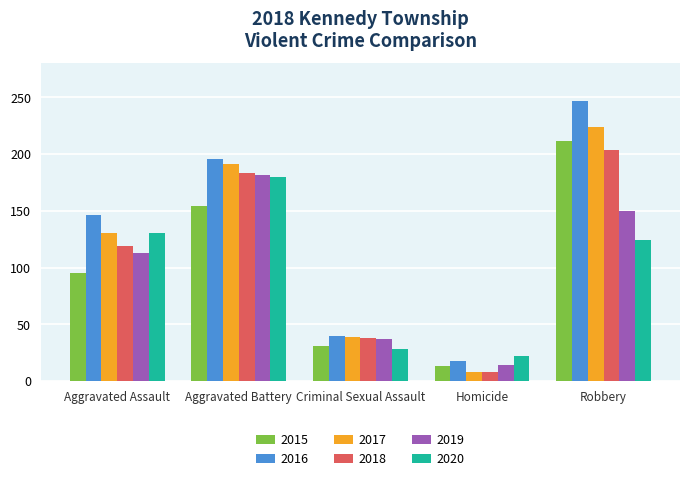

What is the minimum value for 2019?

14